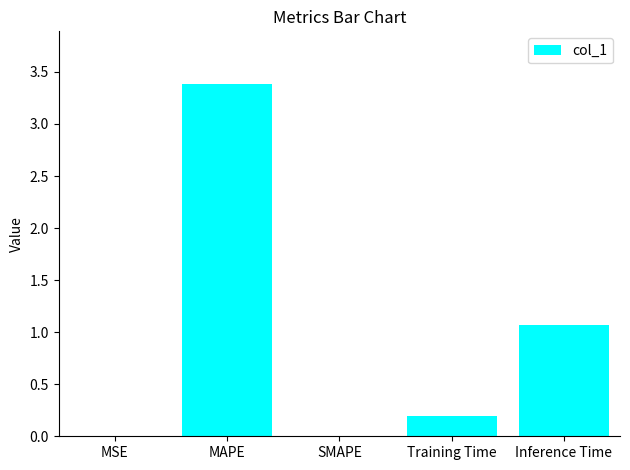

The value at MSE is 0.0. True or false?

True